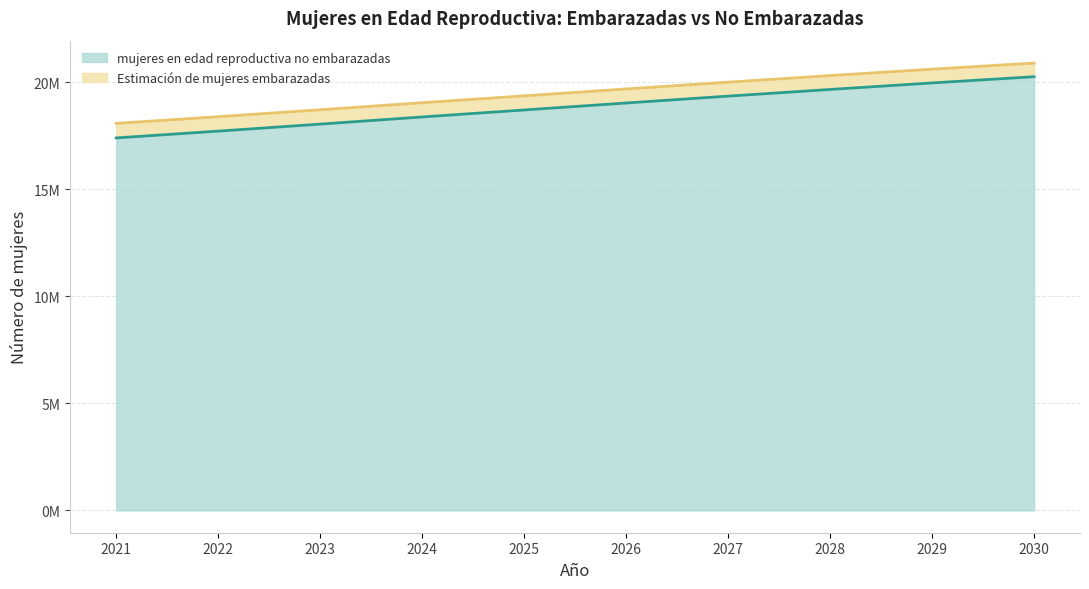

True or false: mujeres en edad reproductiva no embarazadas and Estimación de mujeres embarazadas intersect in this chart.

False